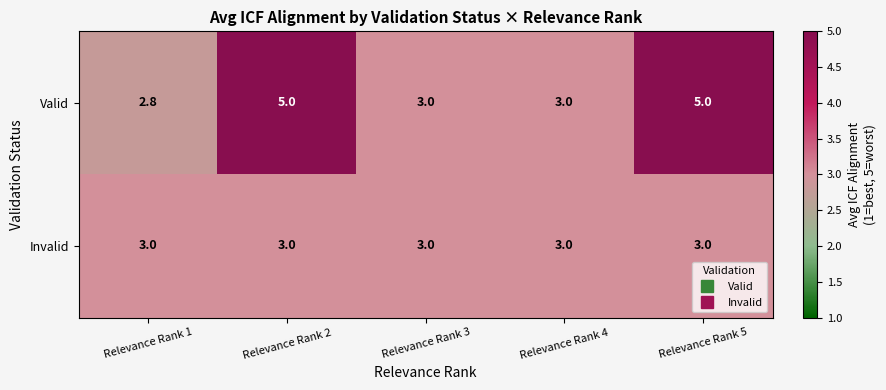

Reading left to right, what are all the values shown in this chart?

Valid: Relevance Rank 1=2.8	Relevance Rank 2=5.0	Relevance Rank 3=3.0	Relevance Rank 4=3.0	Relevance Rank 5=5.0
Invalid: Relevance Rank 1=3.0	Relevance Rank 2=3.0	Relevance Rank 3=3.0	Relevance Rank 4=3.0	Relevance Rank 5=3.0